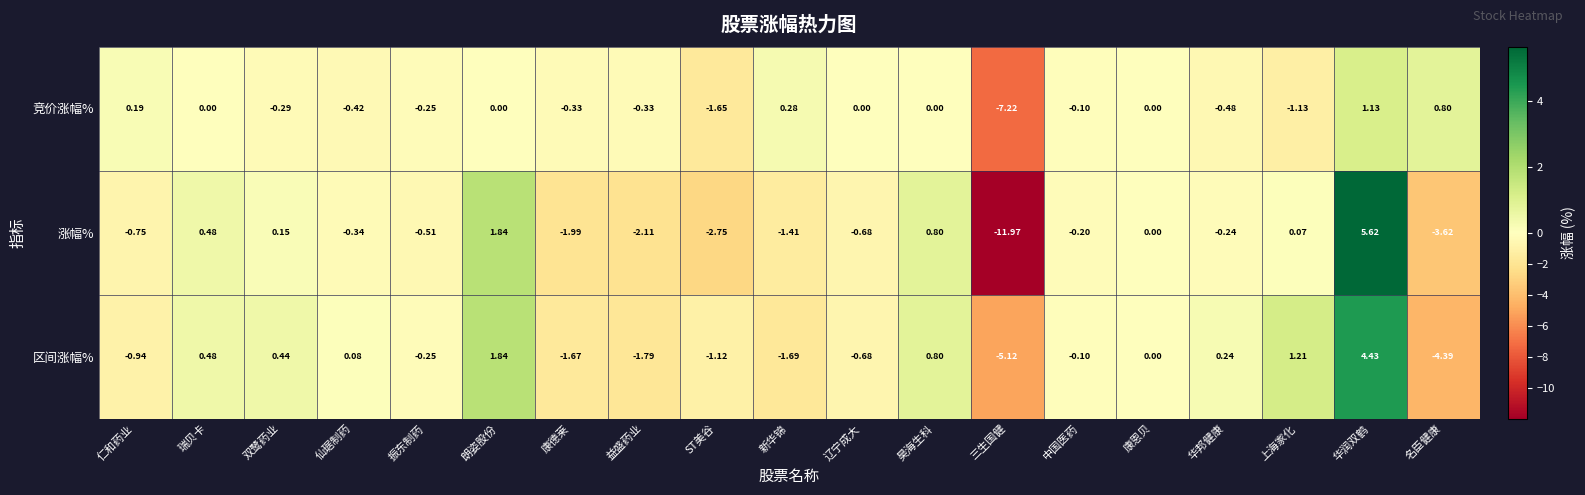

At which label is 涨幅% closest to -3?

ST美谷